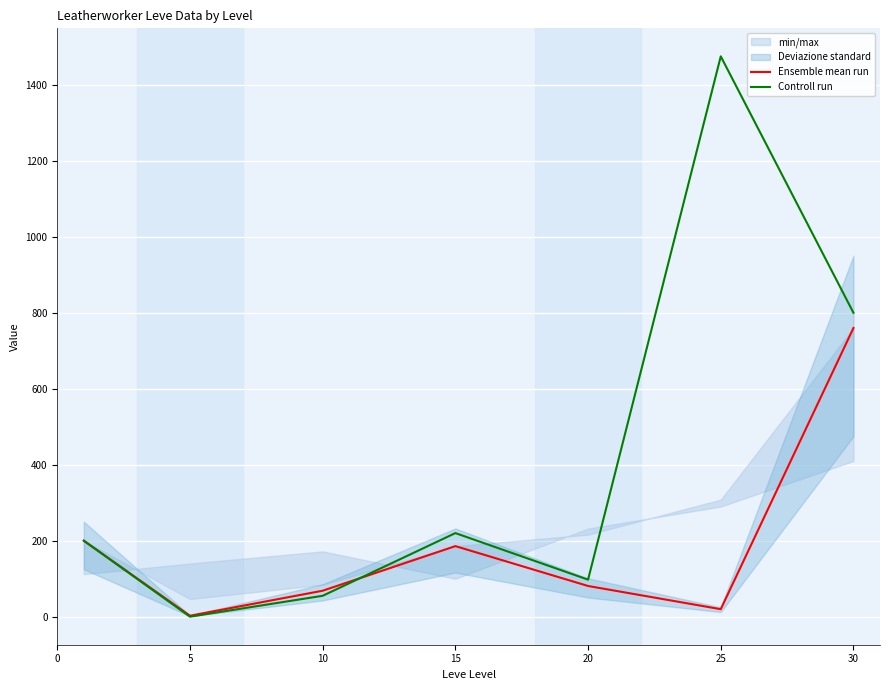

What is the spread (max minus min) of values at 30?

40.0